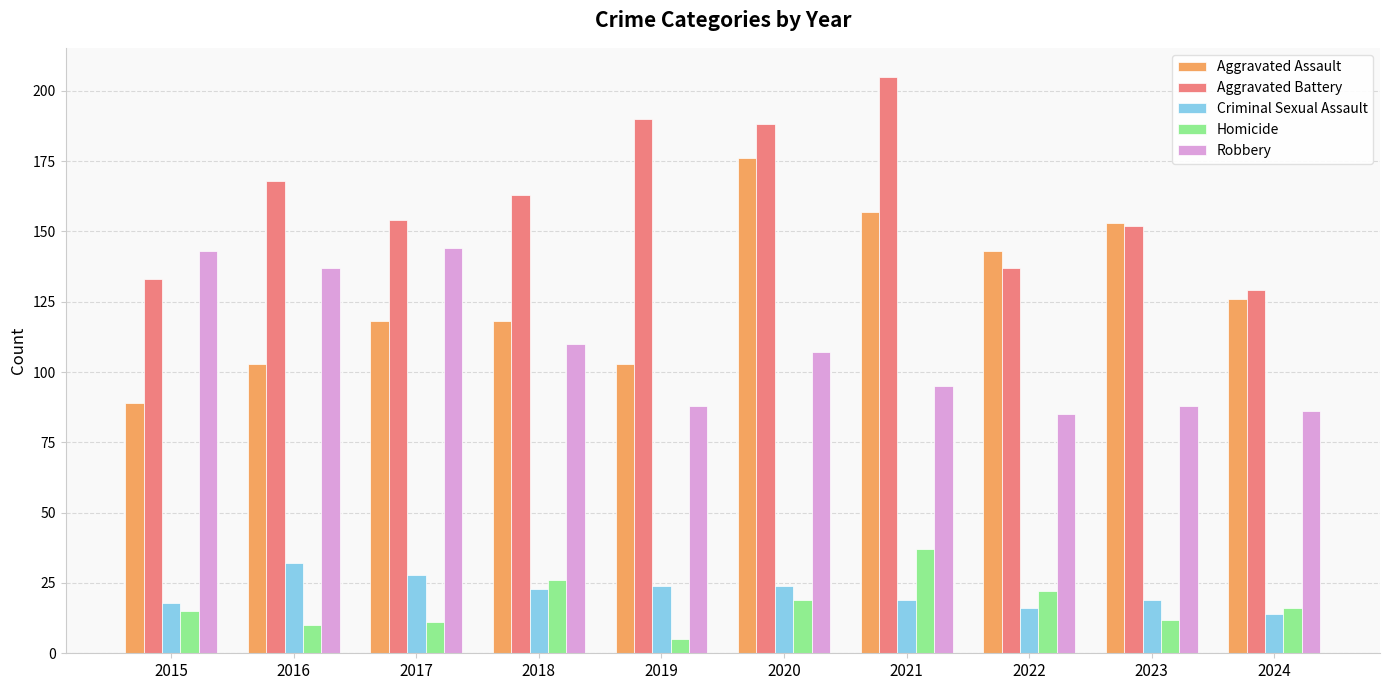

At how many categories does at least one series exceed 75?

10